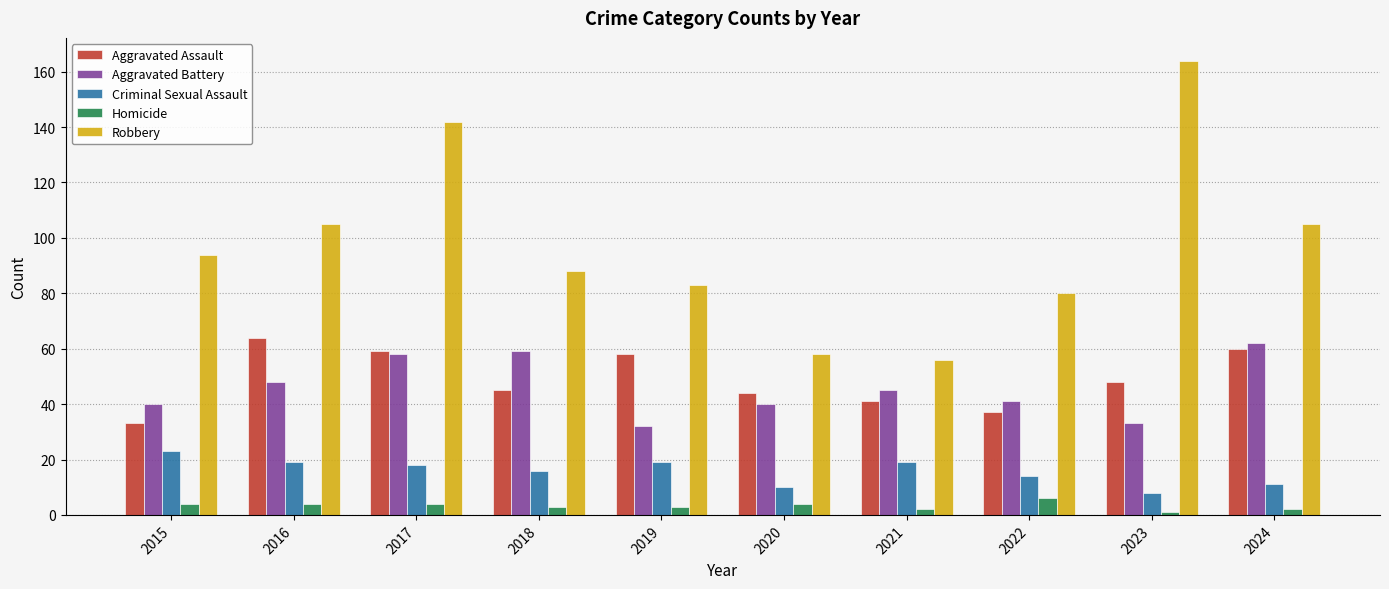

How many bars are there in total?

50